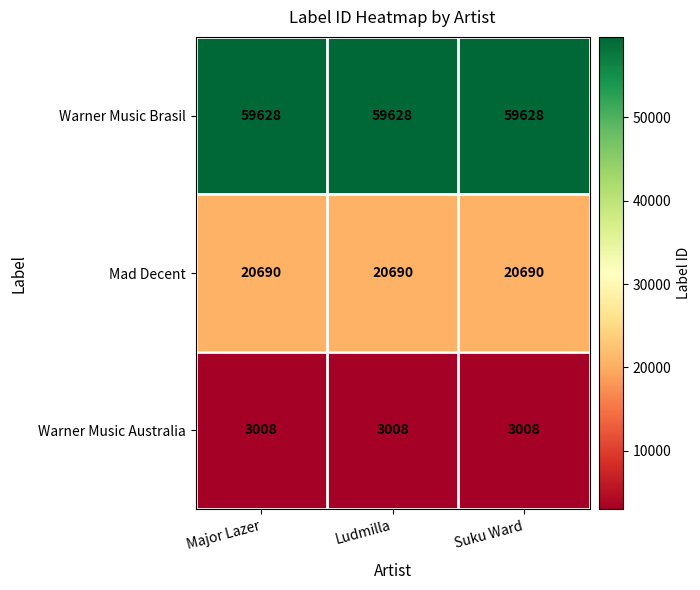

True or false: Mad Decent has a value of 14187 at Major Lazer.

False